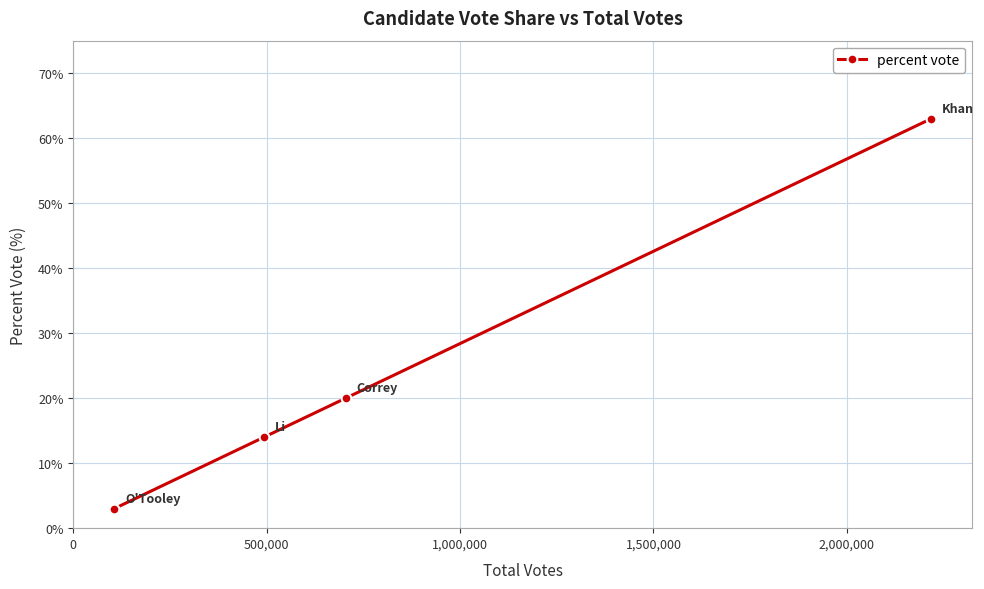

Reading right to left, list all the values displayed in this chart.

63.0	20.0	14.0	3.0